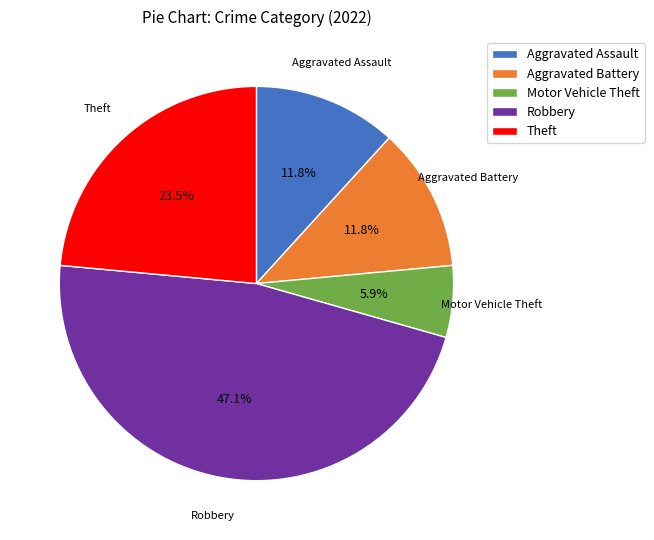

What is the ratio of the value at Robbery to the value at Aggravated Assault?

4.0